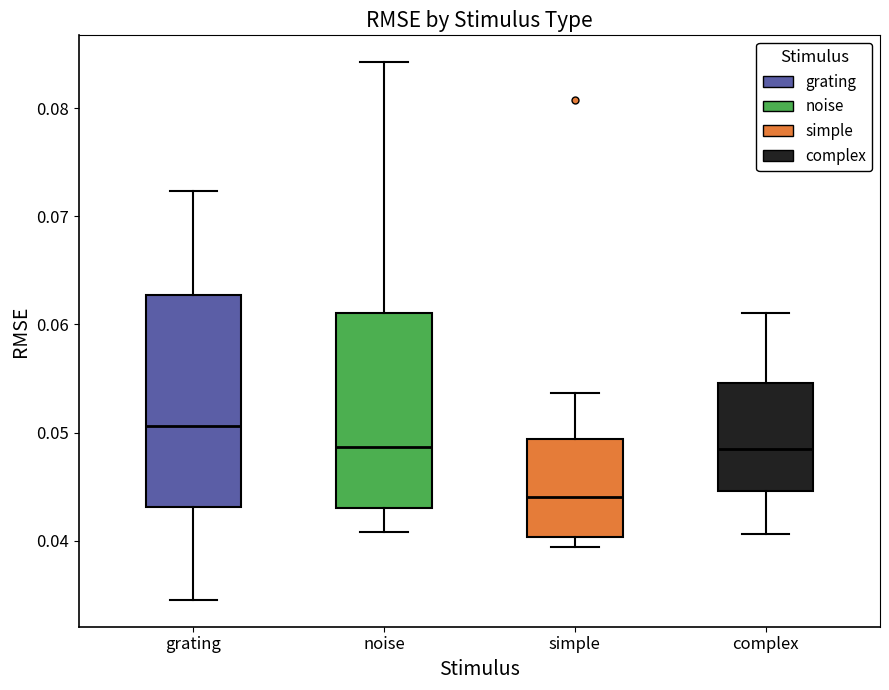

Which box is the tallest, from its lower edge to its upper edge?

grating